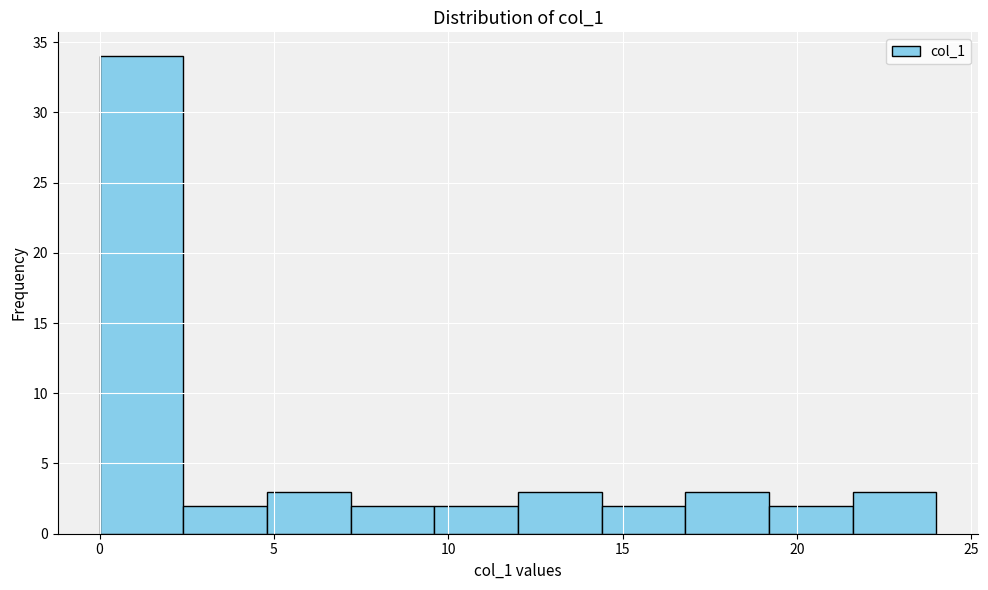

What is the height of the bar covering 21.6 to 24.0 on the x-axis? Neither the bar edges nor the heights are printed on the chart, so give them approximately, as read against the axes.

3